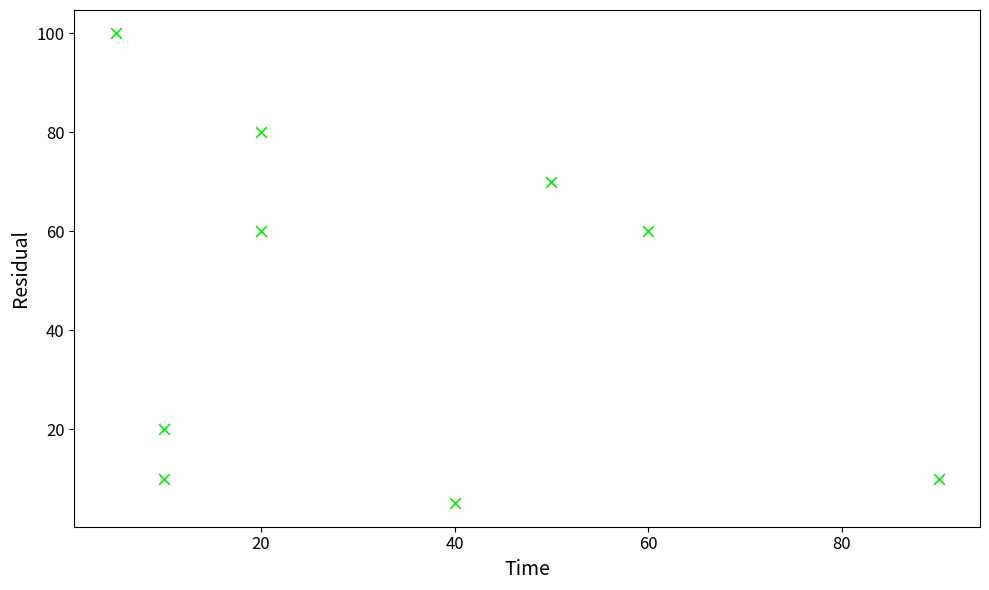

What is the range of X values (max minus min)?

85